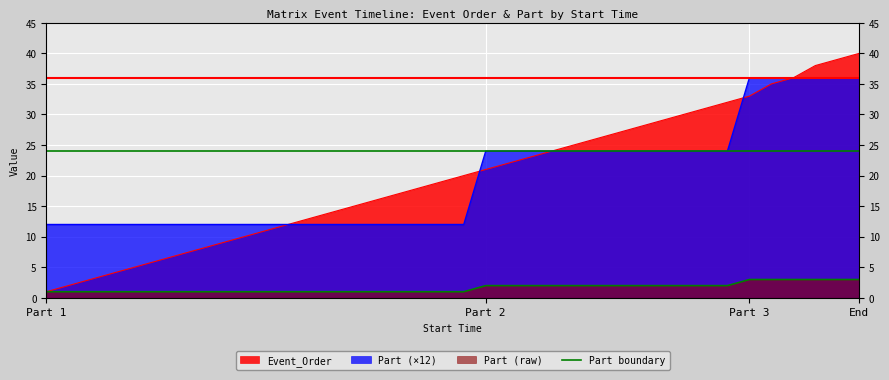

Which series has the widest spread of values?

Event_Order